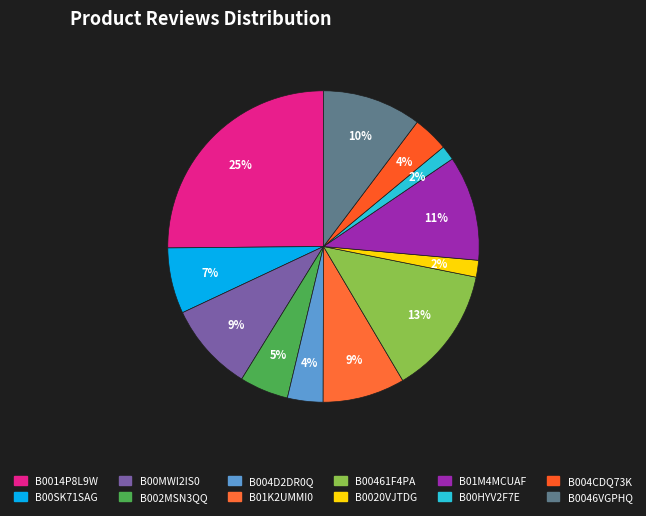

How many slices are in this pie chart?

12